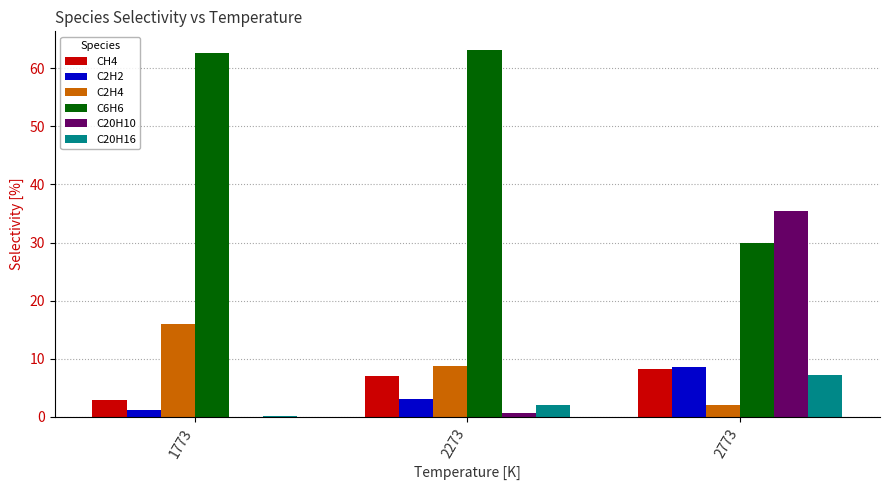

The C6H6 series shows 97.3 at 2273. True or false?

False